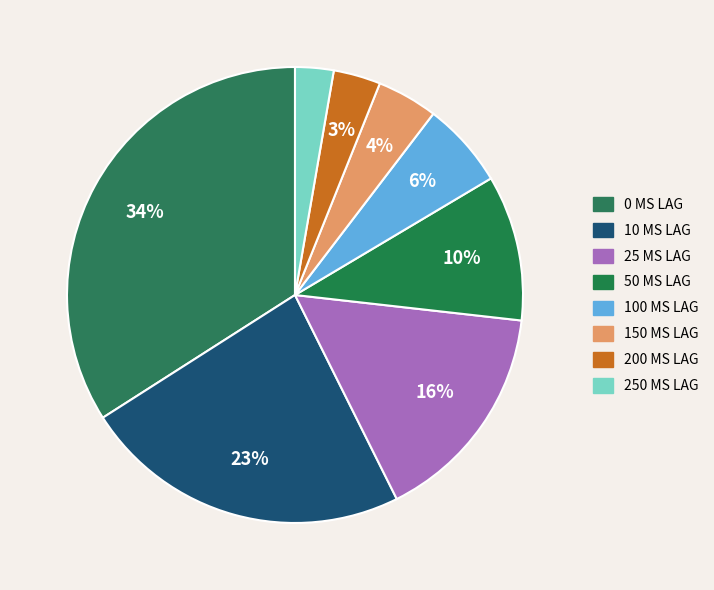

What is the smallest slice in the pie chart?

250 ms lag